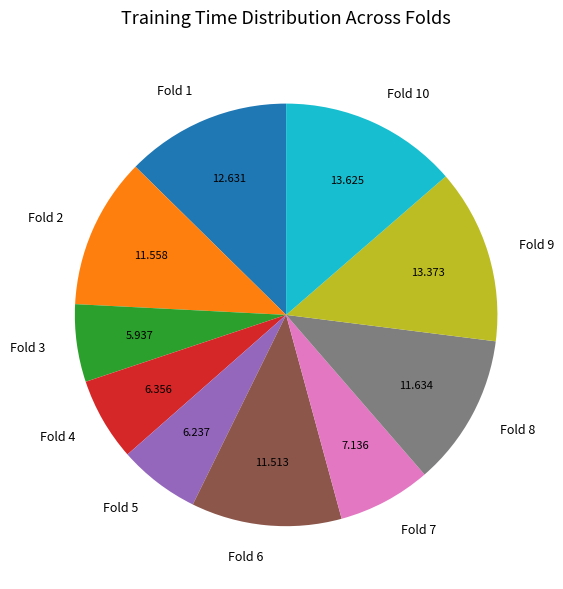

Does Fold 7 represent more than half of the total?

No